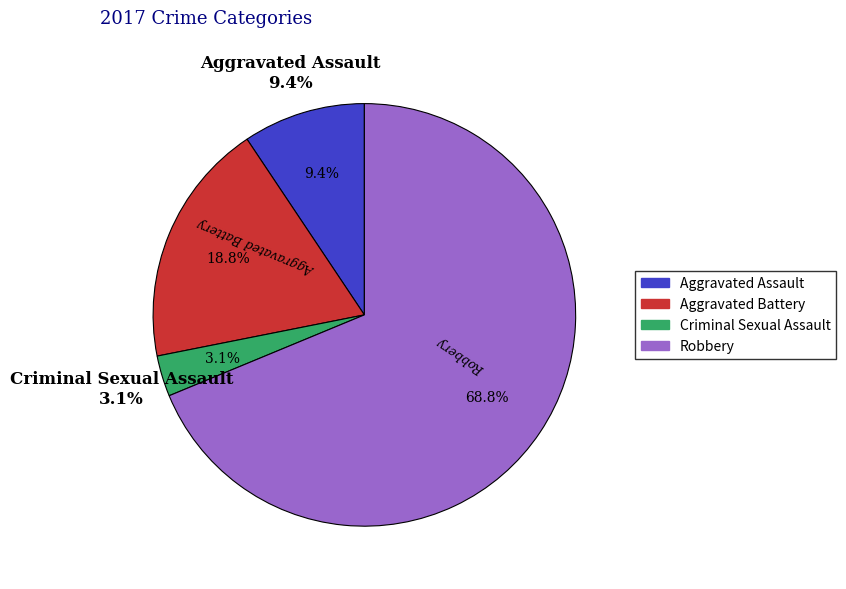

To the nearest percent, what is the combined percentage of Aggravated Assault and Robbery?

78%